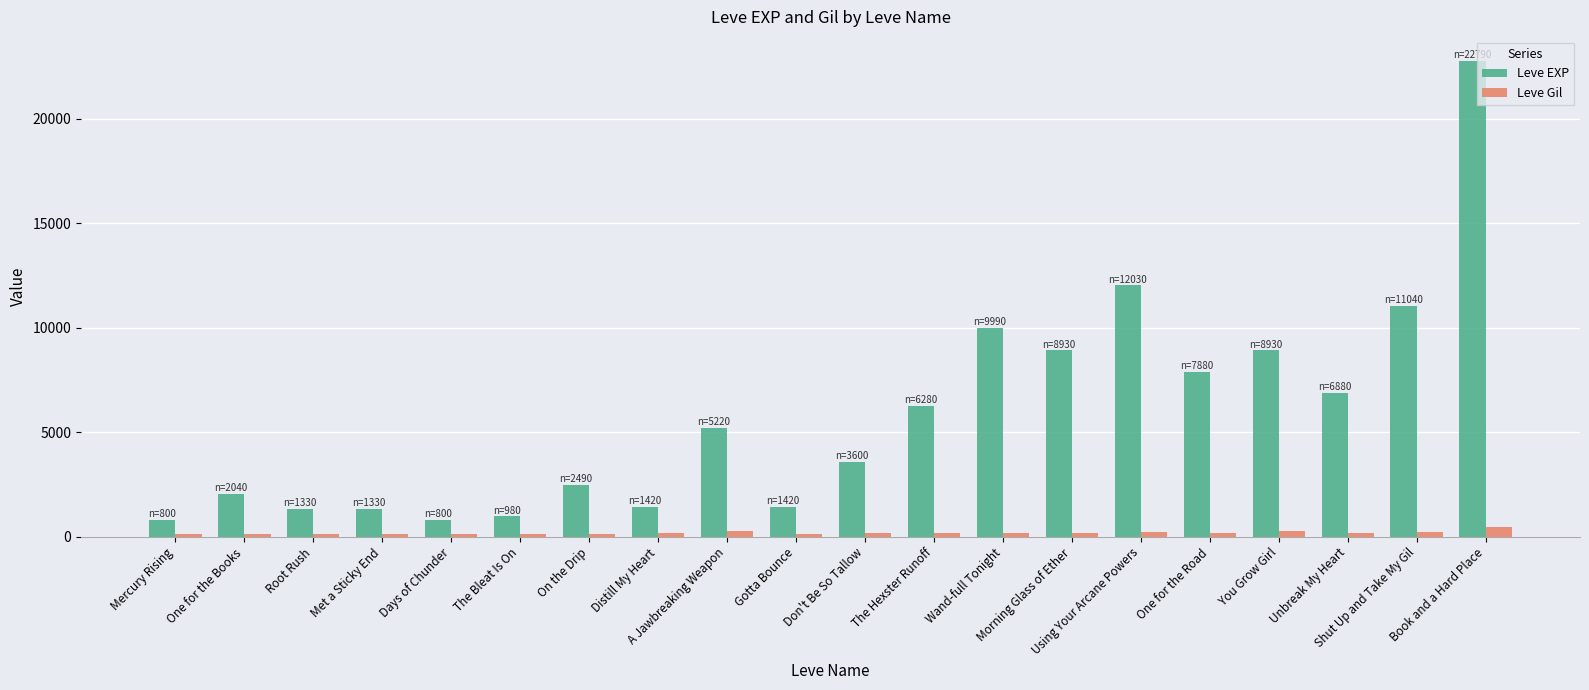

What is the average value of the Leve EXP series?

5809